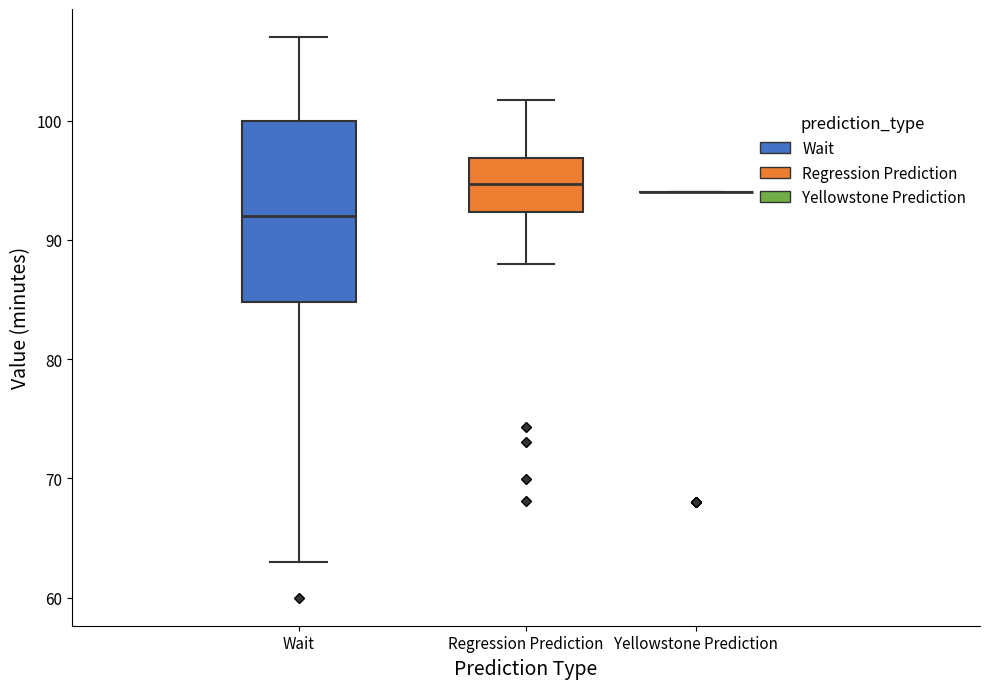

Reading left to right, read every box against the y-axis: the position of its median line, the range the box covers, and the ends of its whiskers. The values are not printed on the chart, so give them approximately, as read against the axis.

Wait: median 92, box 85 to 100, whiskers 63 to 107
Regression Prediction: median 95, box 92 to 97, whiskers 88 to 102
Yellowstone Prediction: box collapsed to a line at 94, whiskers 94 to 94